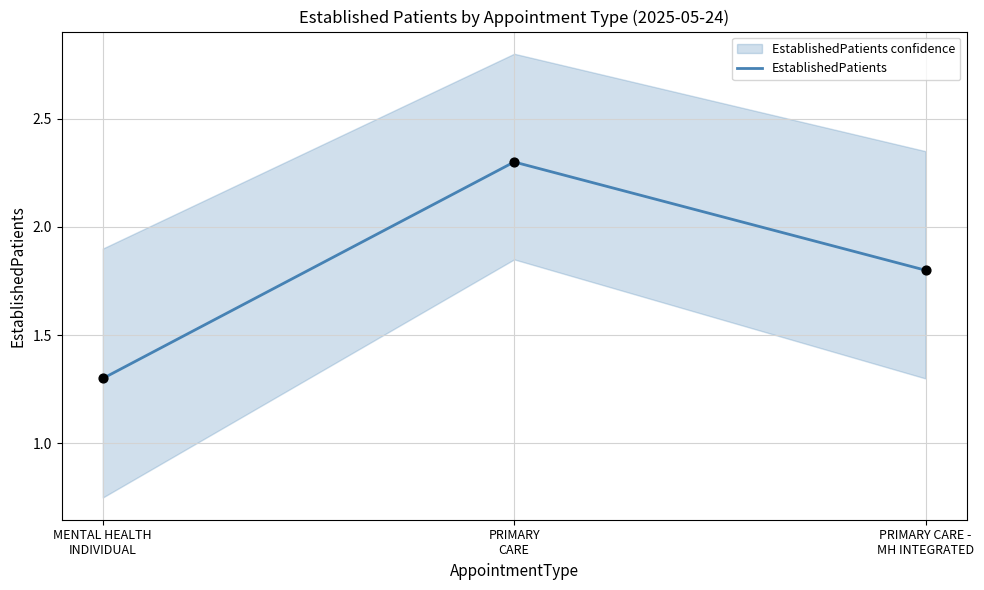

Between MENTAL HEALTH
INDIVIDUAL and PRIMARY
CARE, which is larger?

PRIMARY
CARE